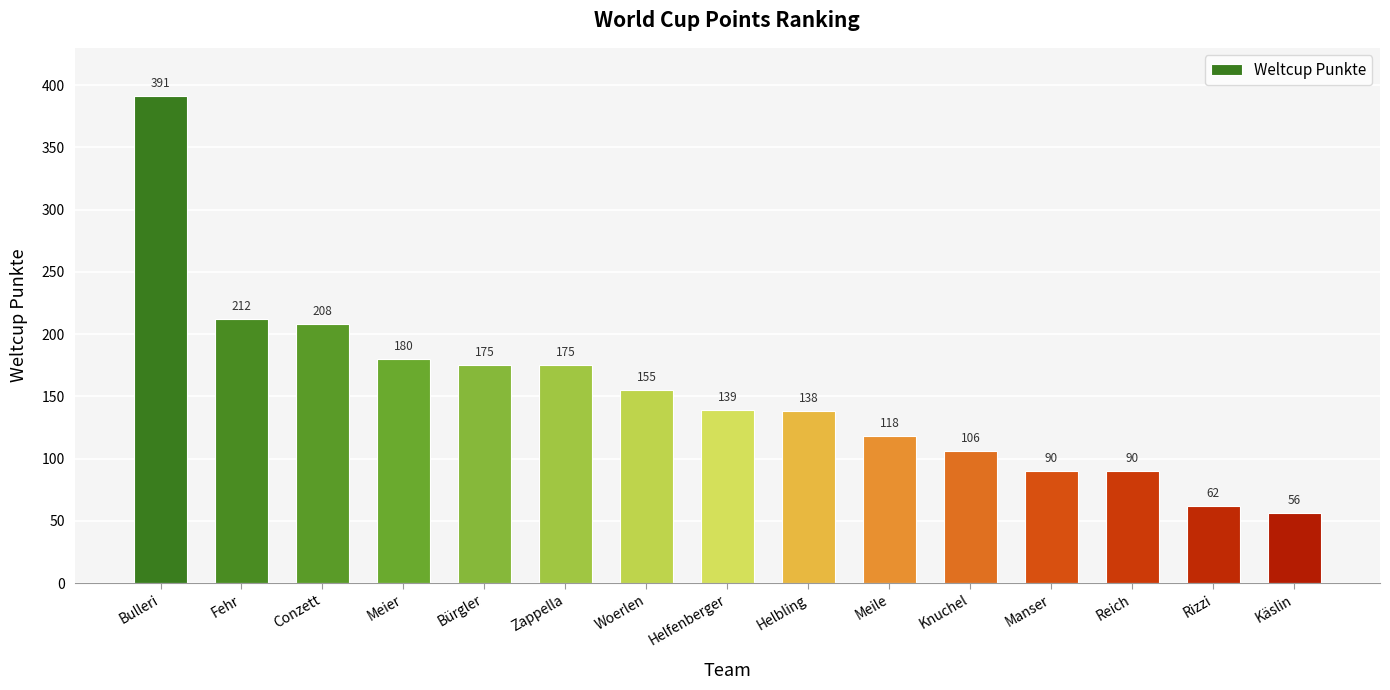

Between Meile and Conzett, which is larger?

Conzett